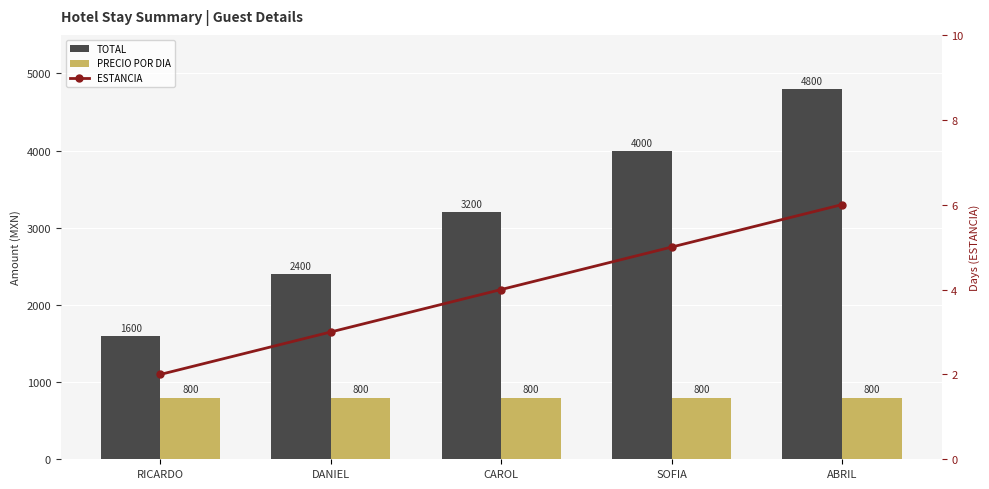

What is the lowest value of the TOTAL series?

1600